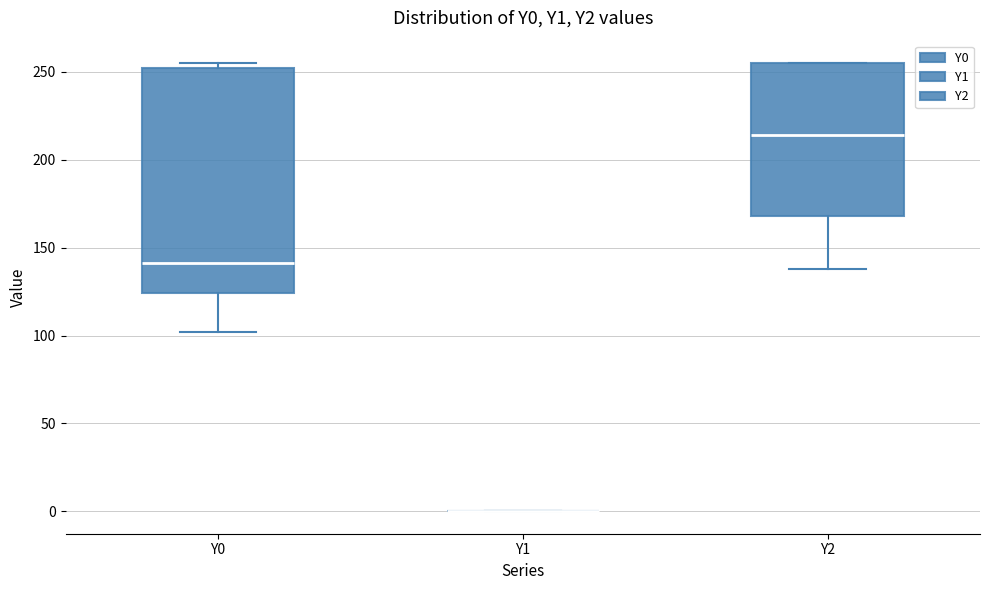

Reading left to right, read every box against the y-axis: the position of its median line, the range the box covers, and the ends of its whiskers. The values are not printed on the chart, so give them approximately, as read against the axis.

Y0: median 140, box 125 to 250, whiskers 100 to 255
Y1: box collapsed to a line at 0, whiskers 0 to 0
Y2: median 215, box 170 to 255, whiskers 140 to 255